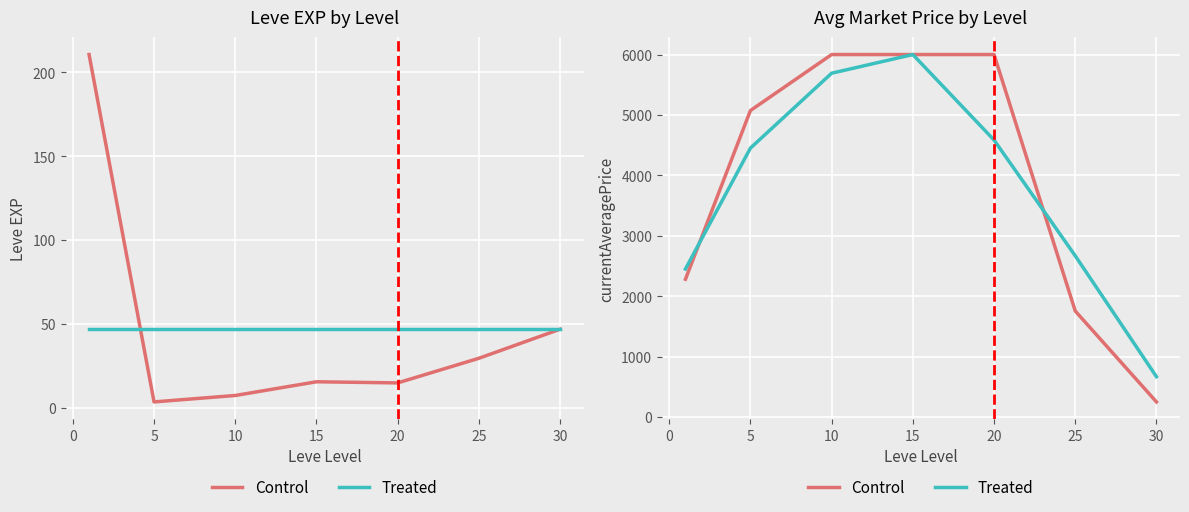

Which series has the largest total across all categories?

Control